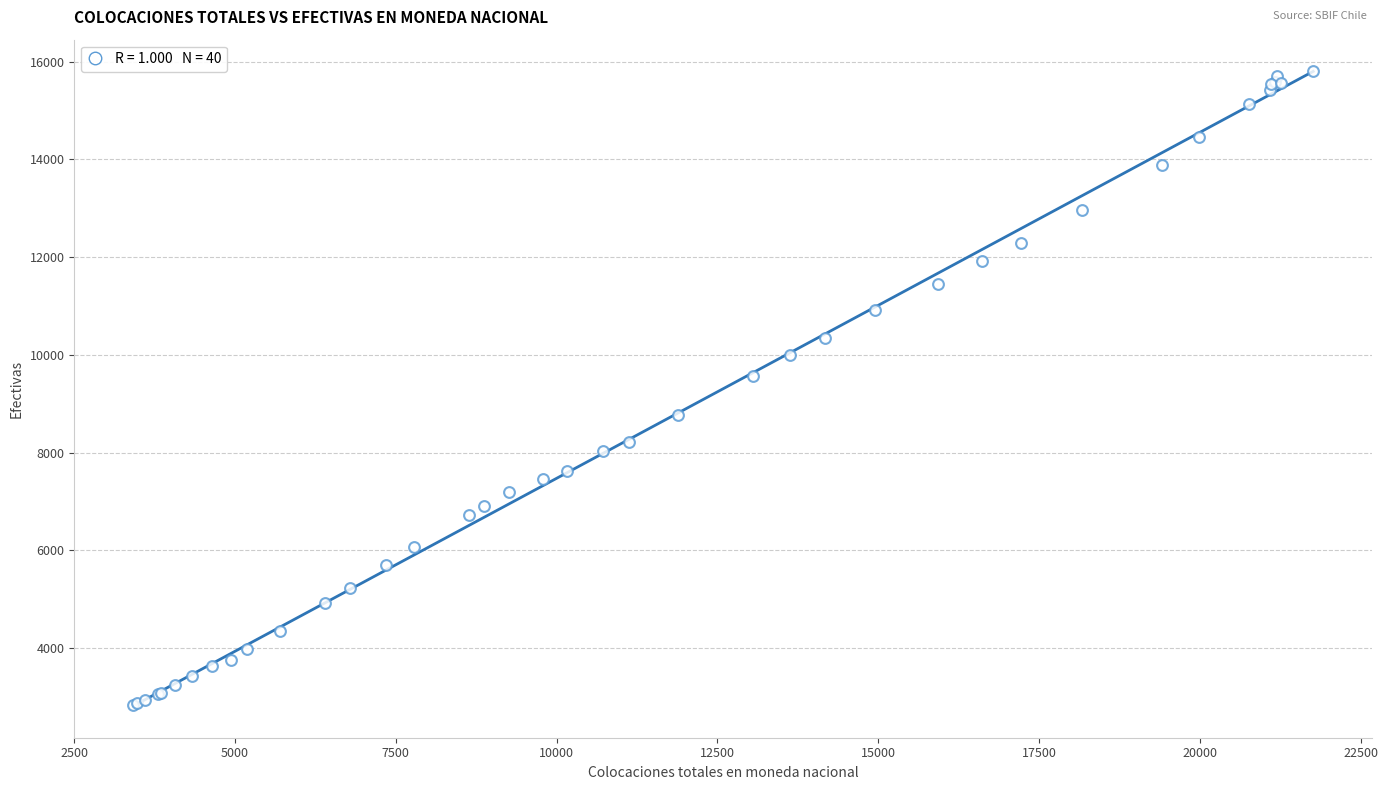

What Y value in the scatter plot is closest to 9317?

9574